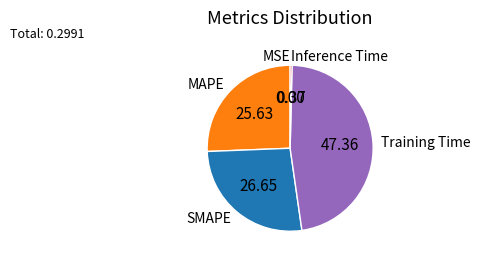

Which category has the biggest portion of the pie?

Training Time